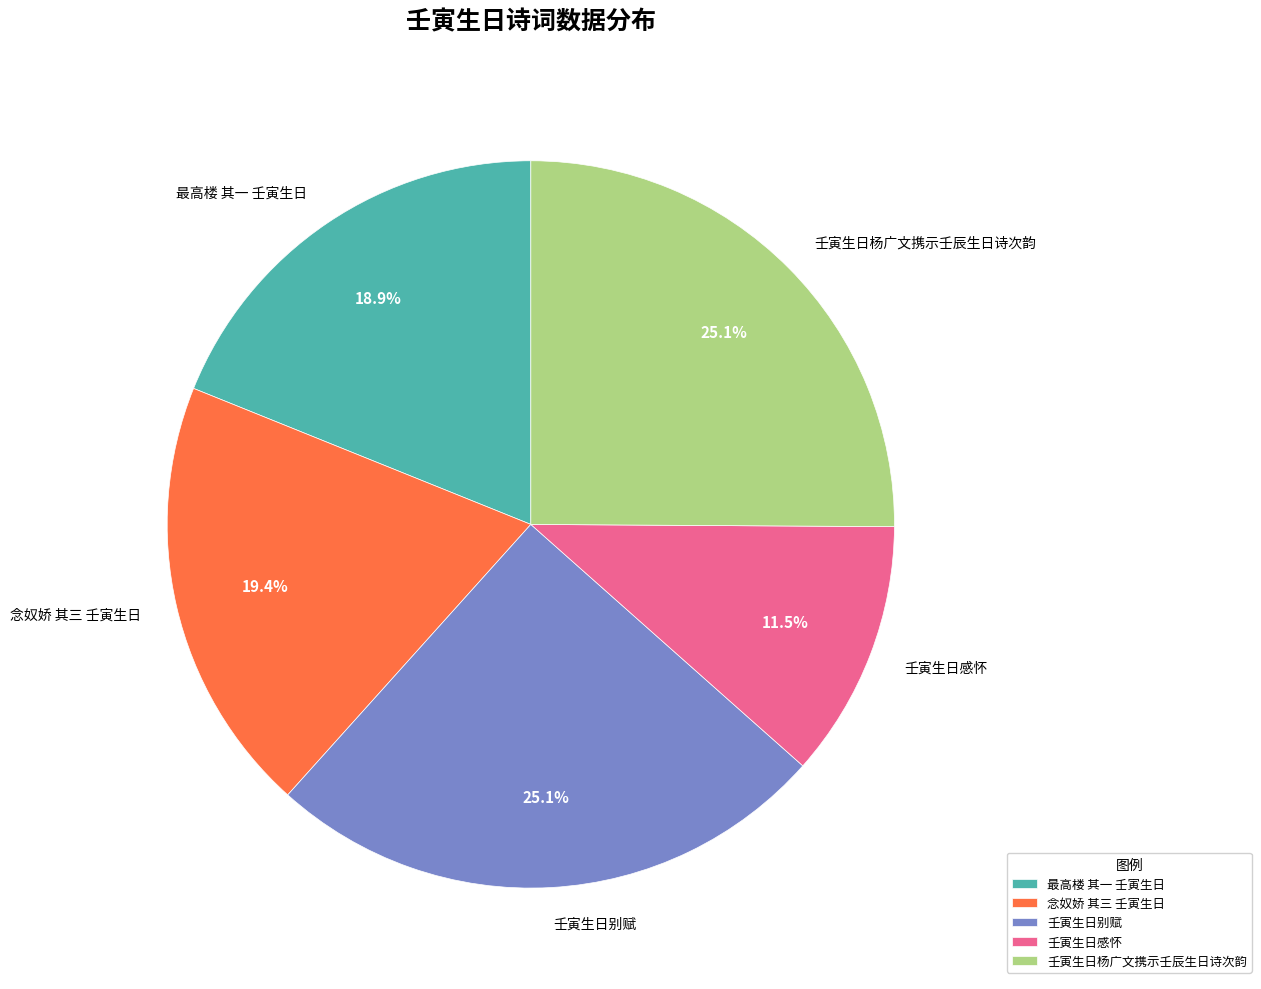

What is the smallest slice in the pie chart?

壬寅生日感怀